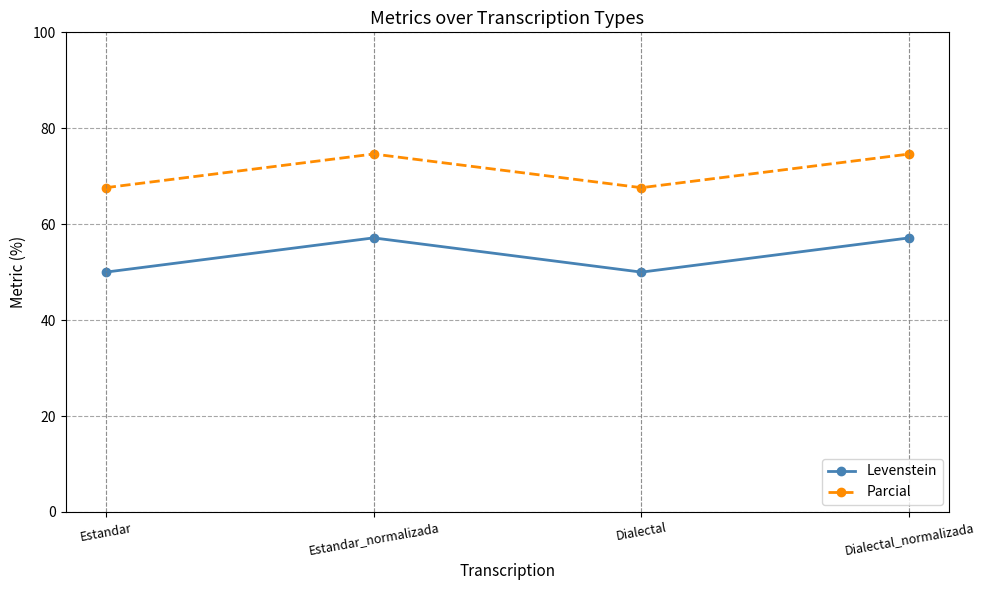

What is the label of the 4th point from the left?

Dialectal_normalizada